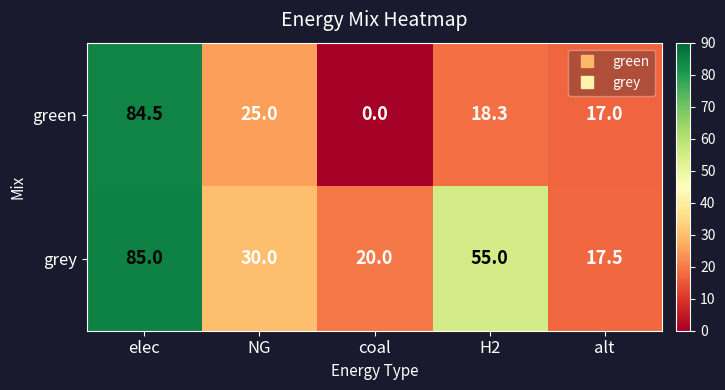

The green series shows 25.0 at NG. True or false?

True